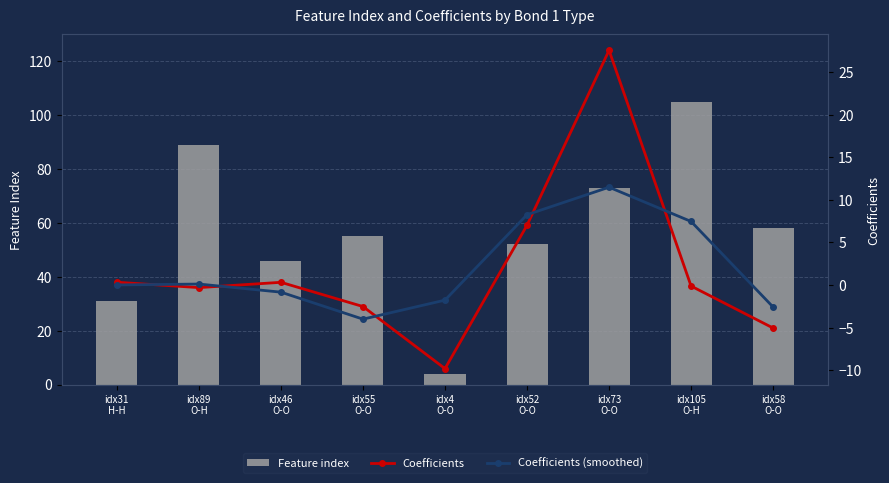

What is the total value across all series at idx31
H-H?

31.3